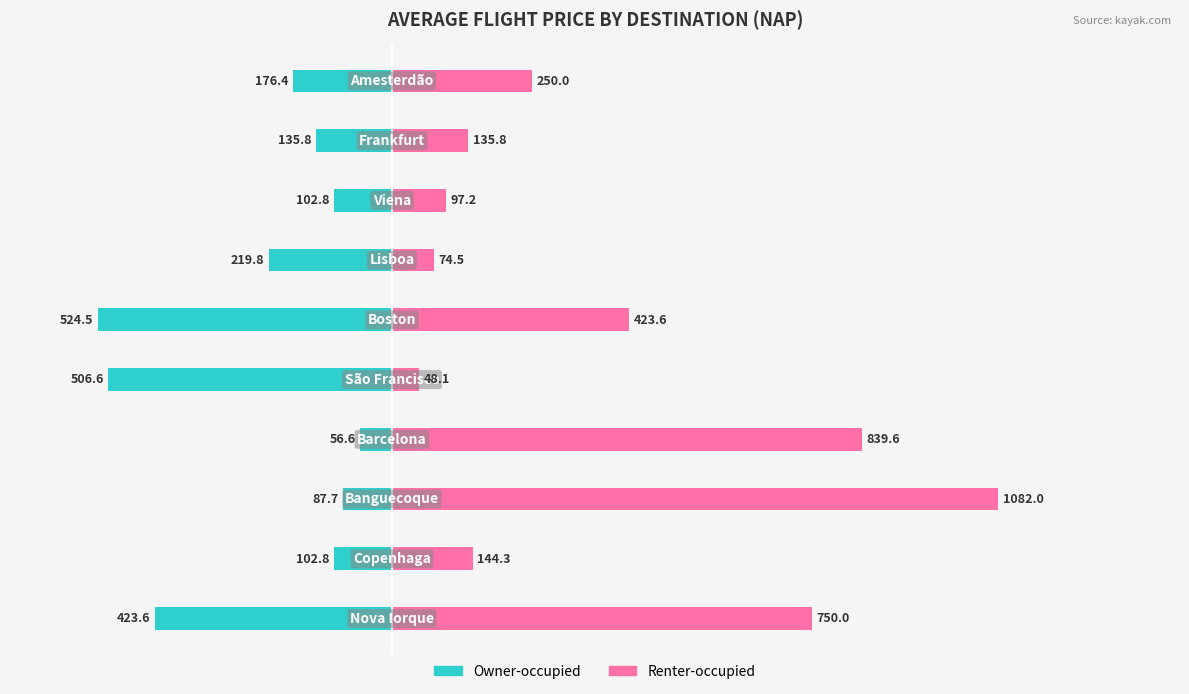

How many bars are there in total?

20